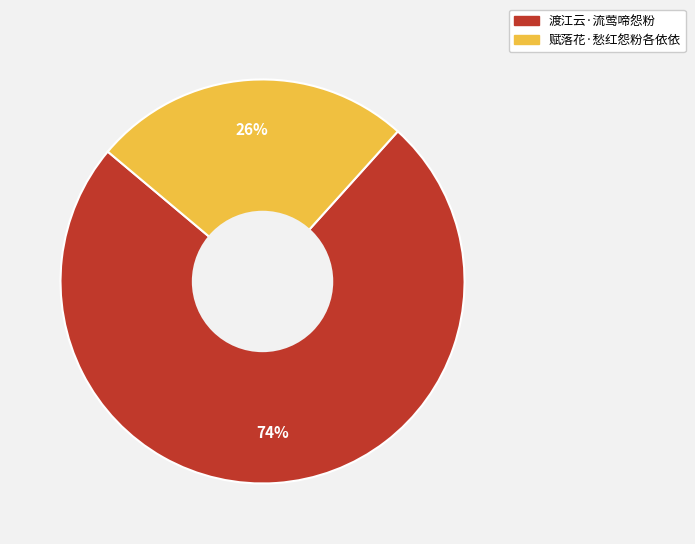

Do 渡江云·流莺啼怨粉 and 赋落花·愁红怨粉各依依 together represent more than half of the pie?

Yes